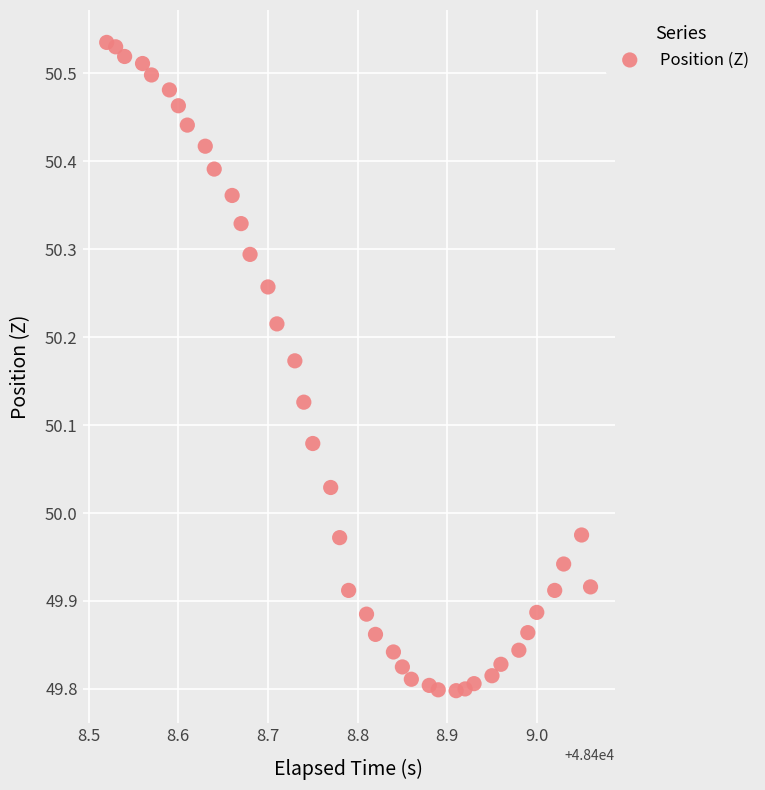

What is the range of X values (max minus min)?

0.5